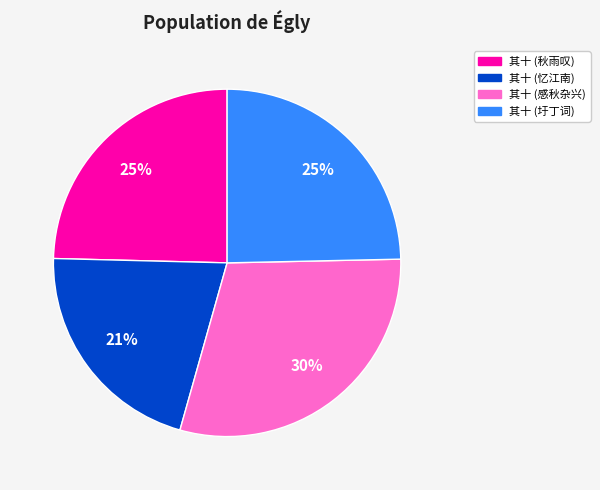

What percentage is the 其十 (圩丁词) slice, to the nearest percent?

25%